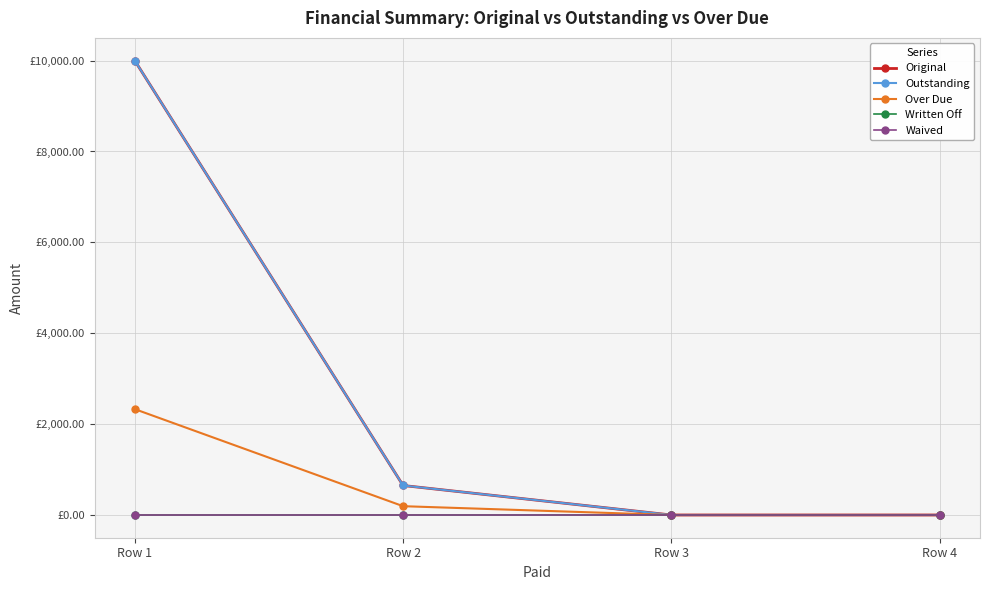

What is the difference between the highest and lowest values at Row 2?

649.3